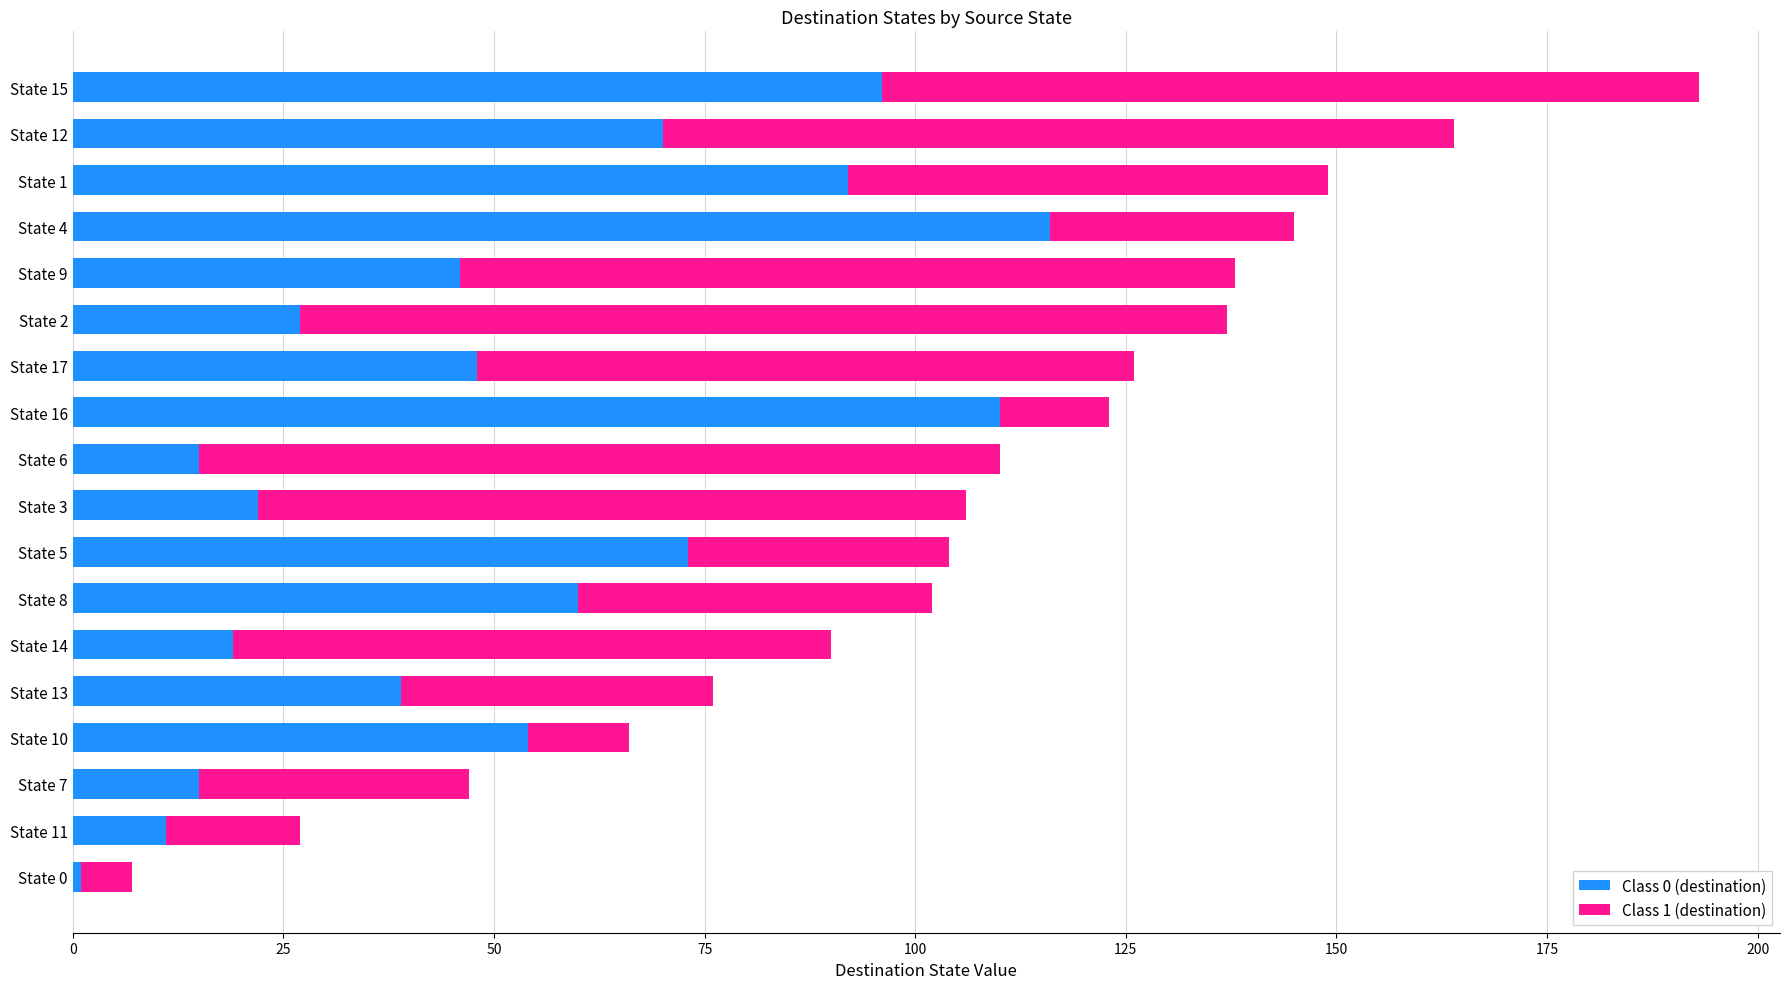

At which category is the sum across all series the highest?

State 15